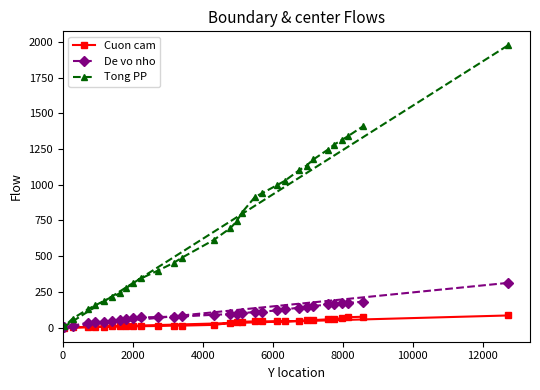

How many data points in Cuon cam are less than 40?

15